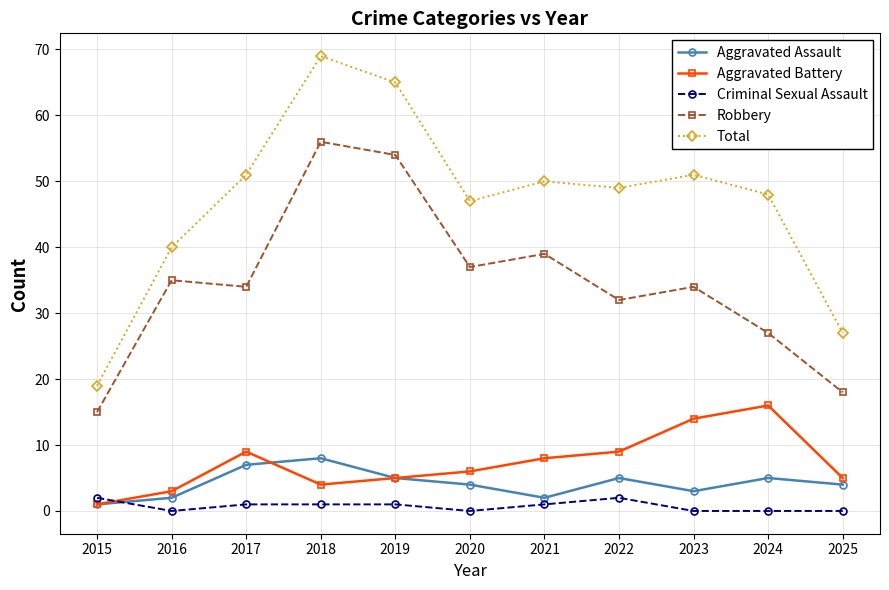

Which series has the widest spread of values?

Total